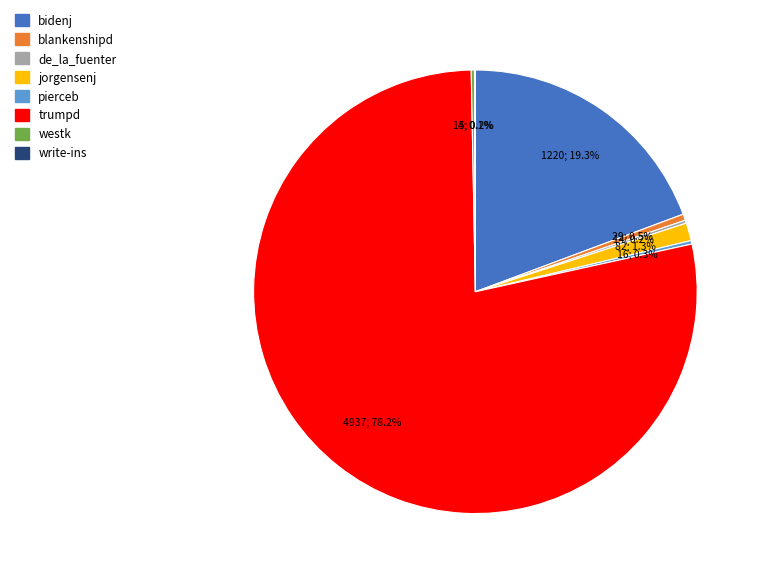

Is trumpd the majority of the pie?

Yes